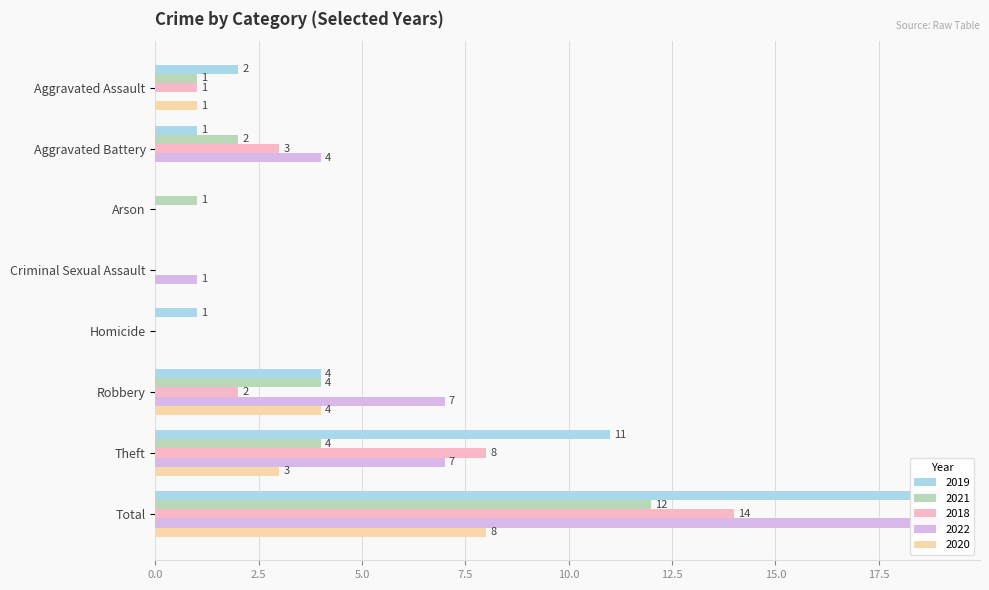

What position from the right is Homicide?

4